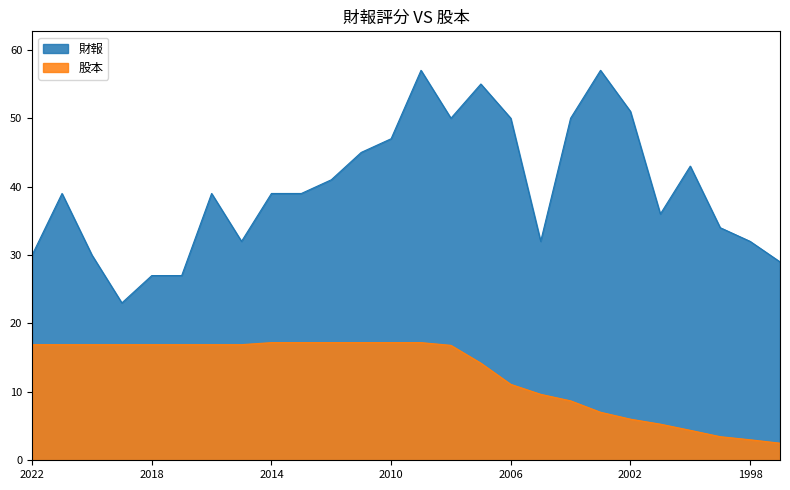

True or false: 股本 and 財報 cross at least once.

False